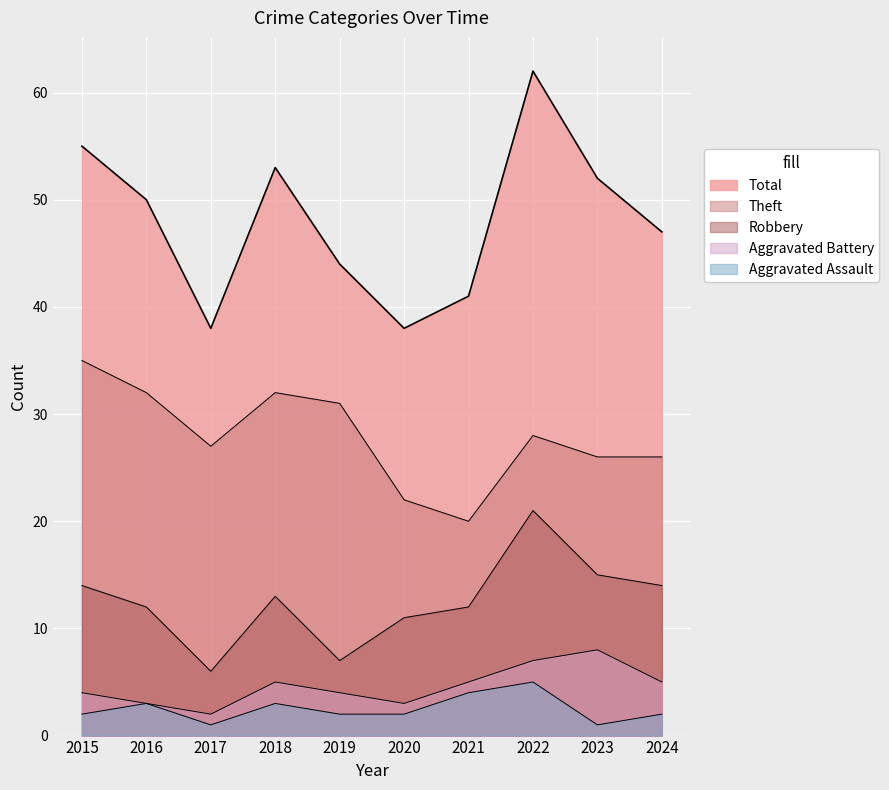

Which series has the largest range (max minus min)?

Total